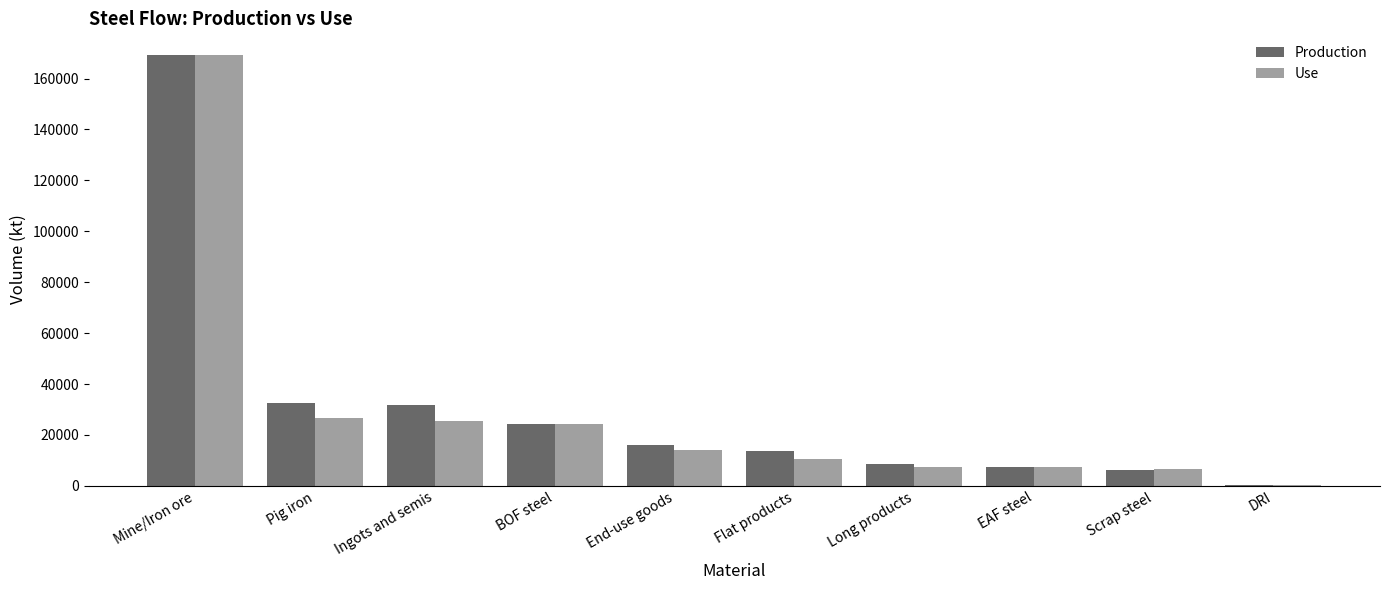

What is the sum of the Production values at Ingots and semis and Flat products?

45352.3